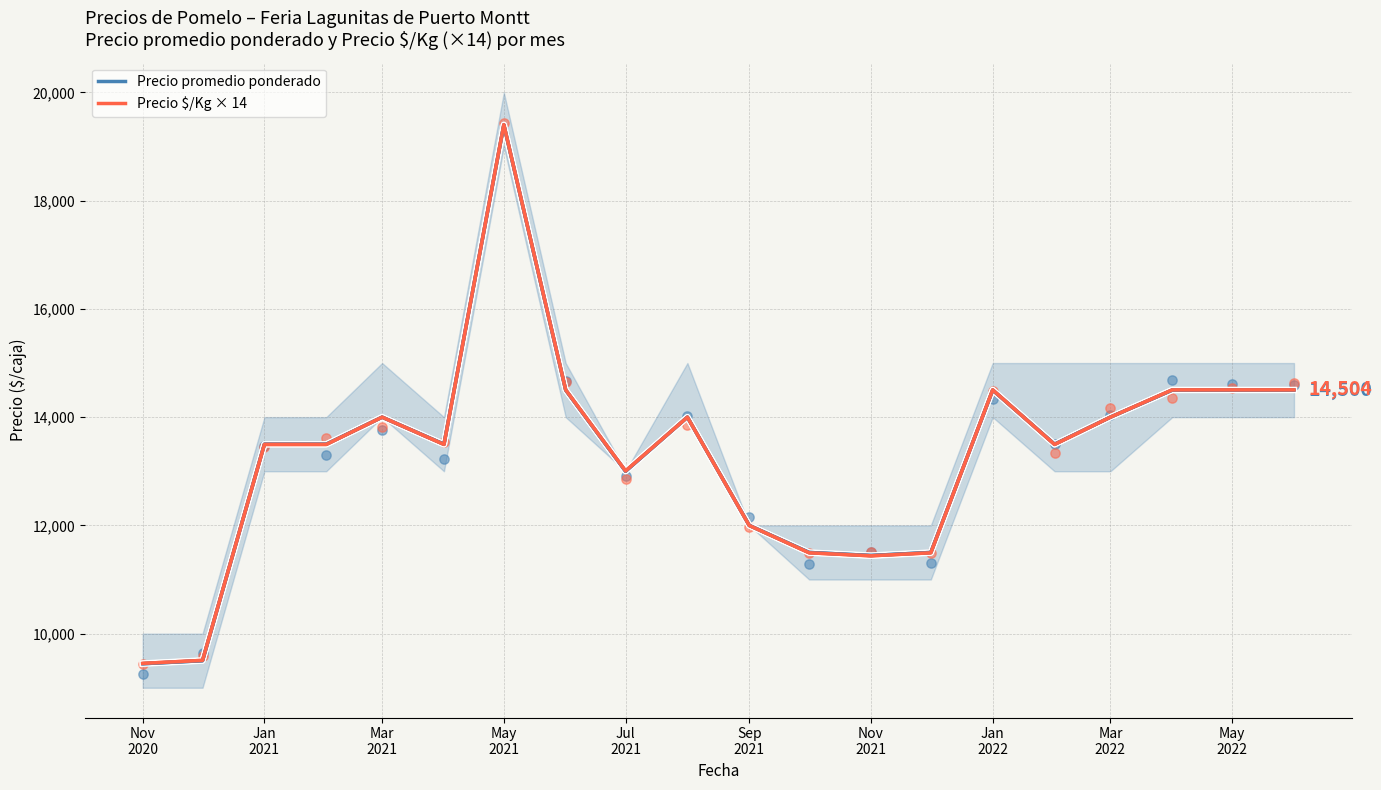

What are all the series names shown in the legend?

Precio promedio ponderado (línea), Precio $/Kg × 14 (línea)